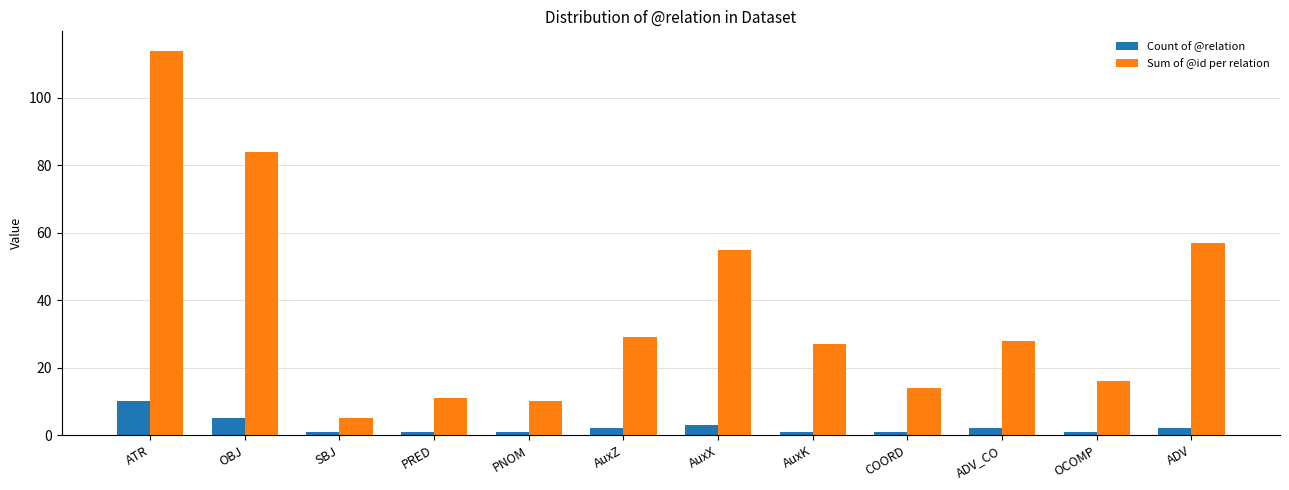

How many bars are there in each group?

2